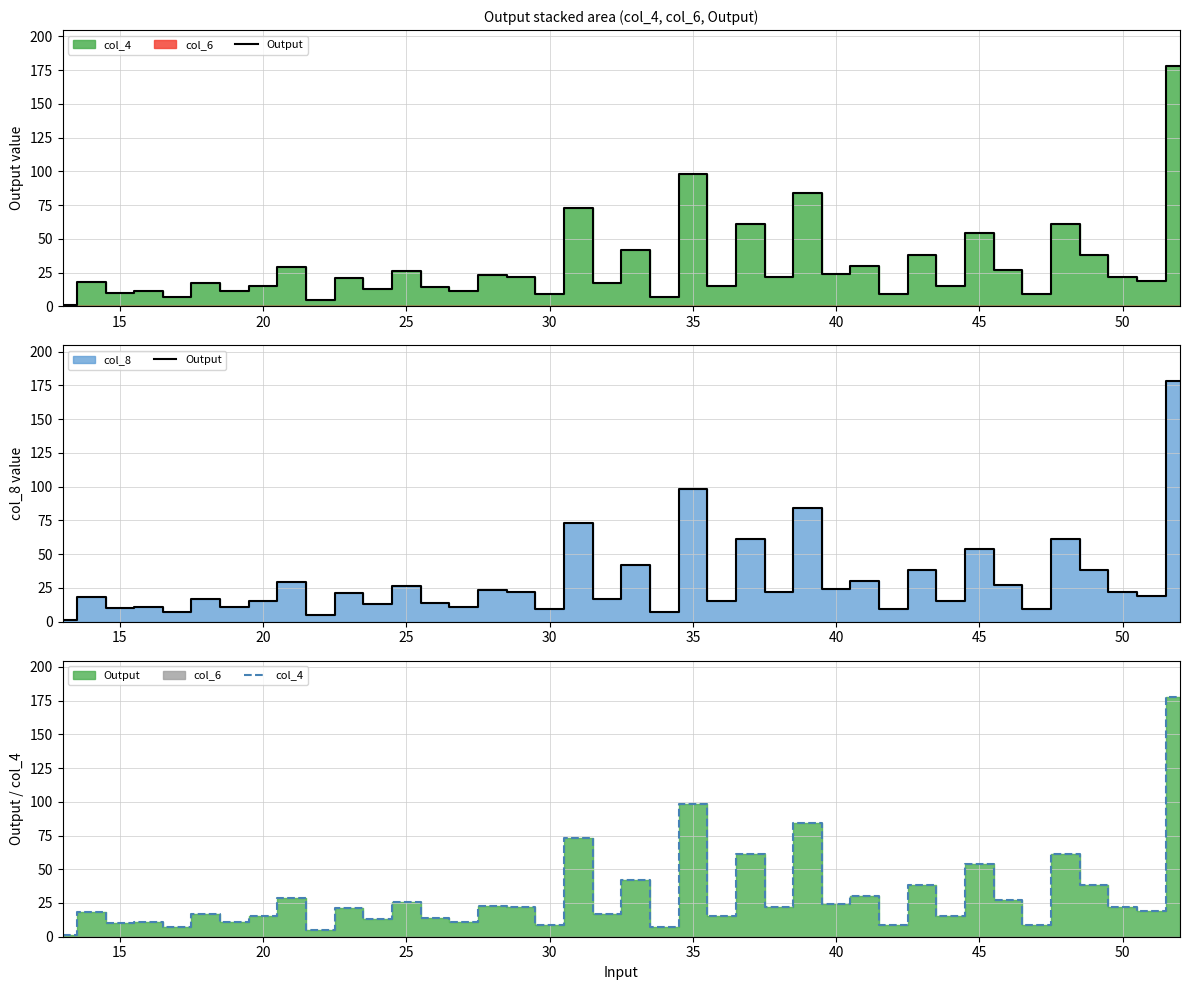

What is the smallest value displayed?

1